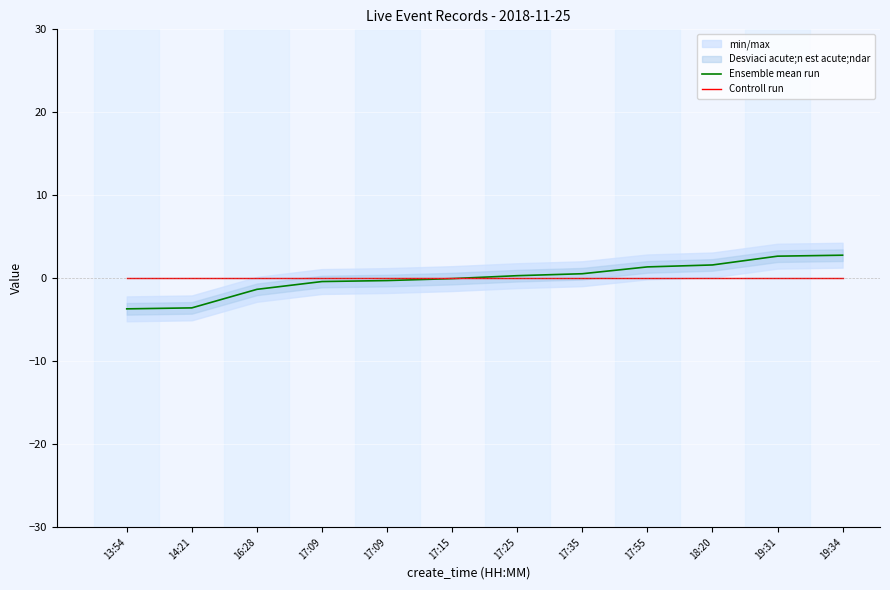

Rank the series by their average value, from highest to lowest.

Ensemble mean run, Controll run